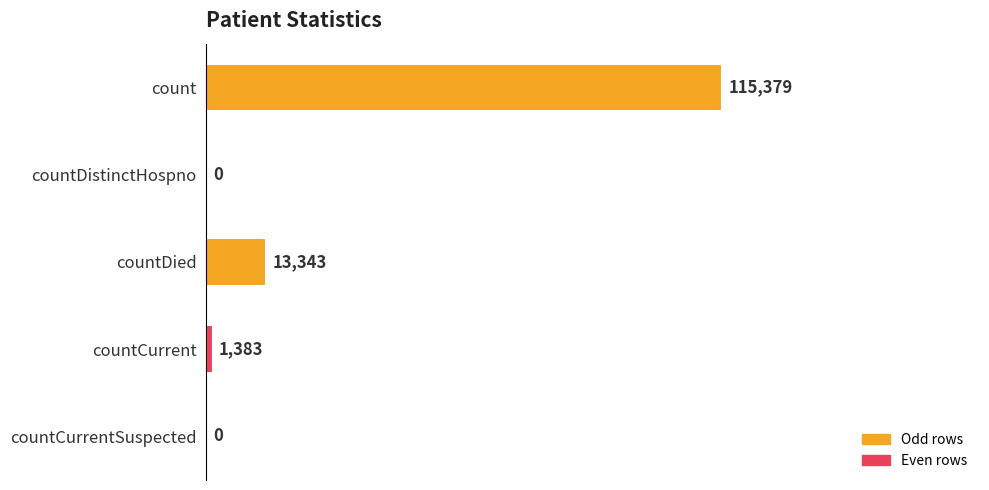

Does the chart contain stacked bars?

No